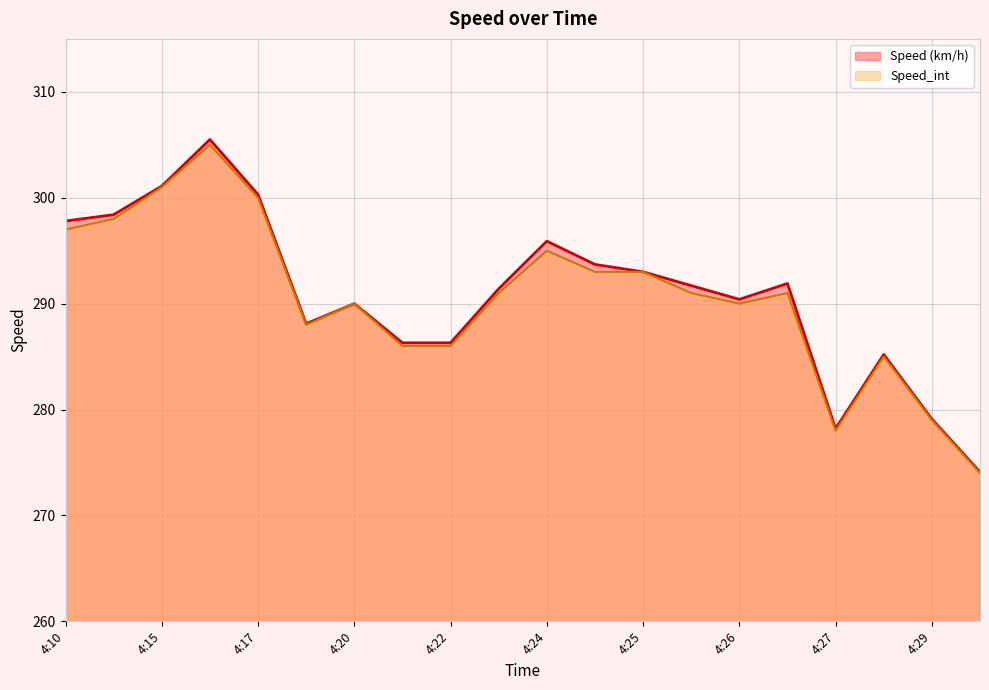

True or false: Speed (km/h) has a value of 295.9 at 4:24.

True